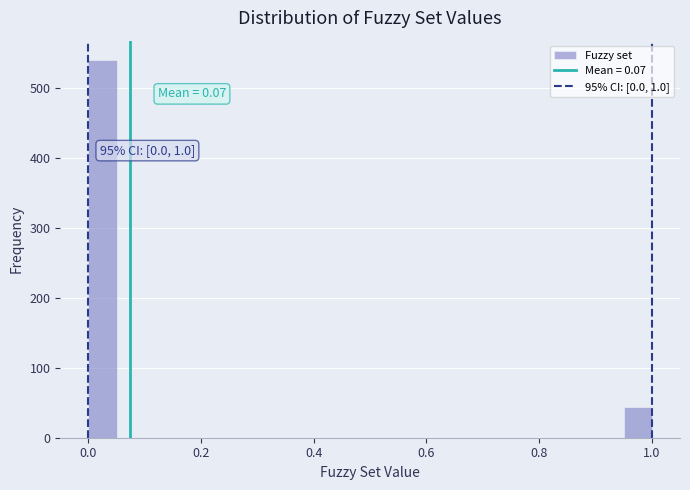

Read against the x-axis, roughly where is the centre of the tallest bar?

0.02